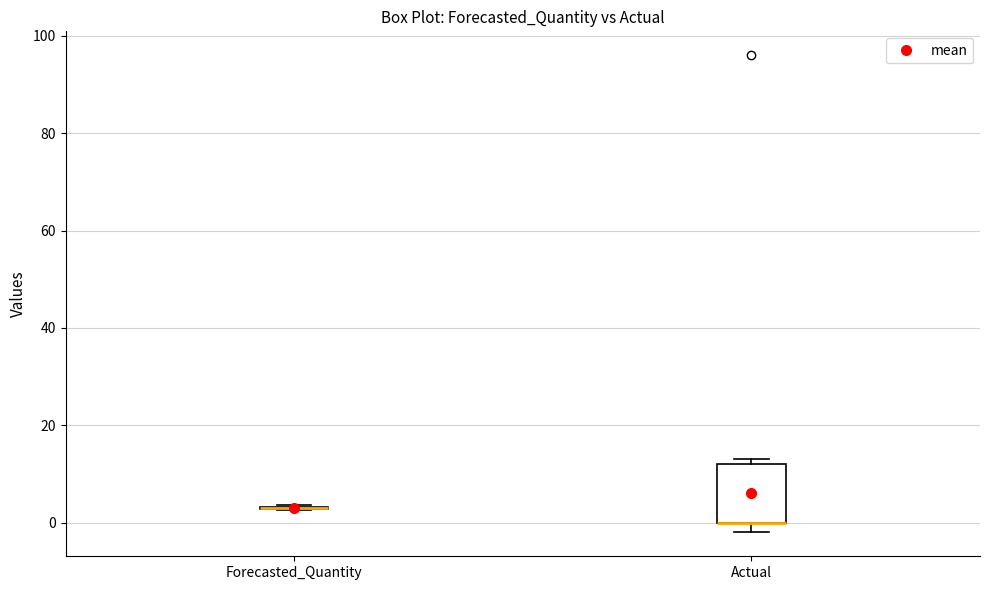

Which box is the tallest, from its lower edge to its upper edge?

Actual